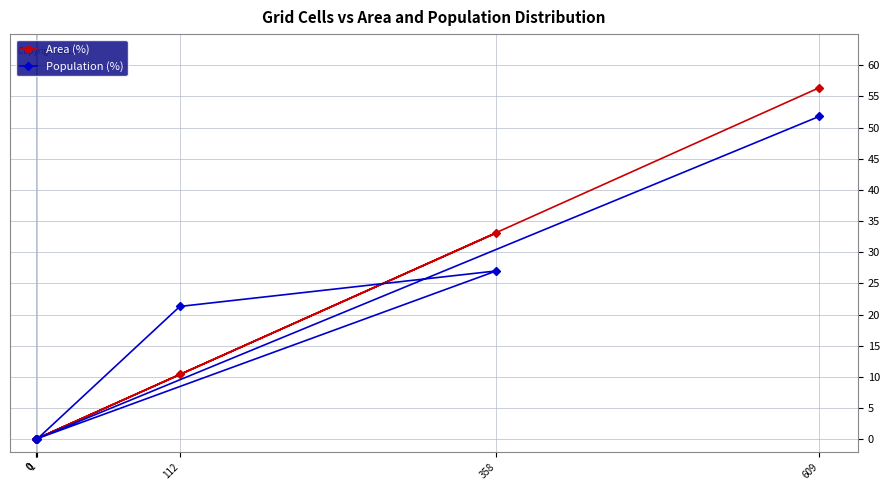

How many Population (%) values are between 0 and 27?

5